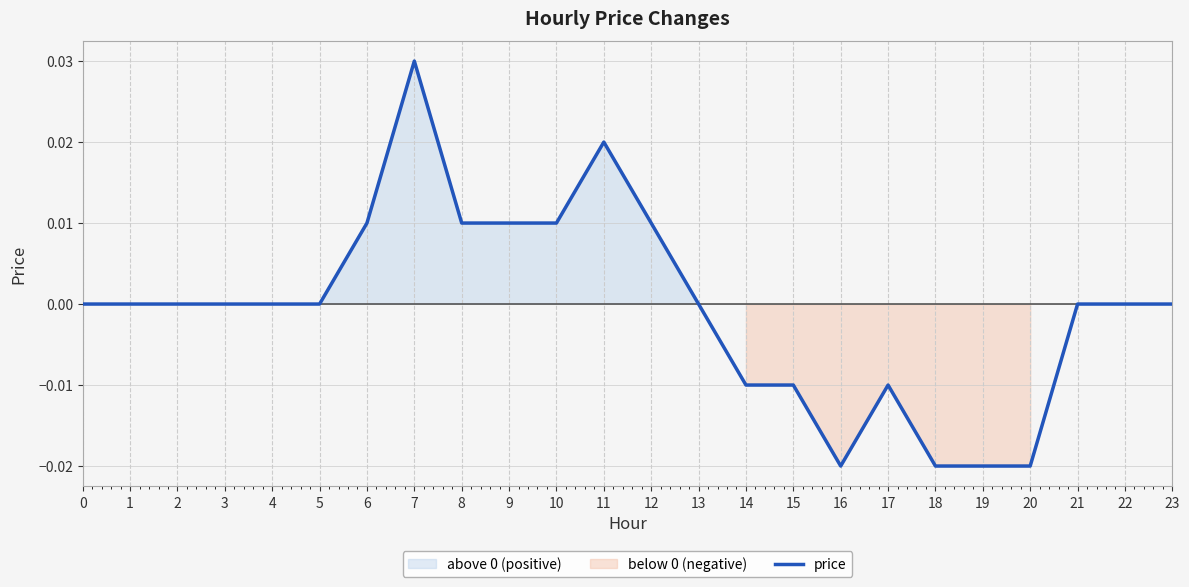

Is this an area chart (filled region under the line)?

No